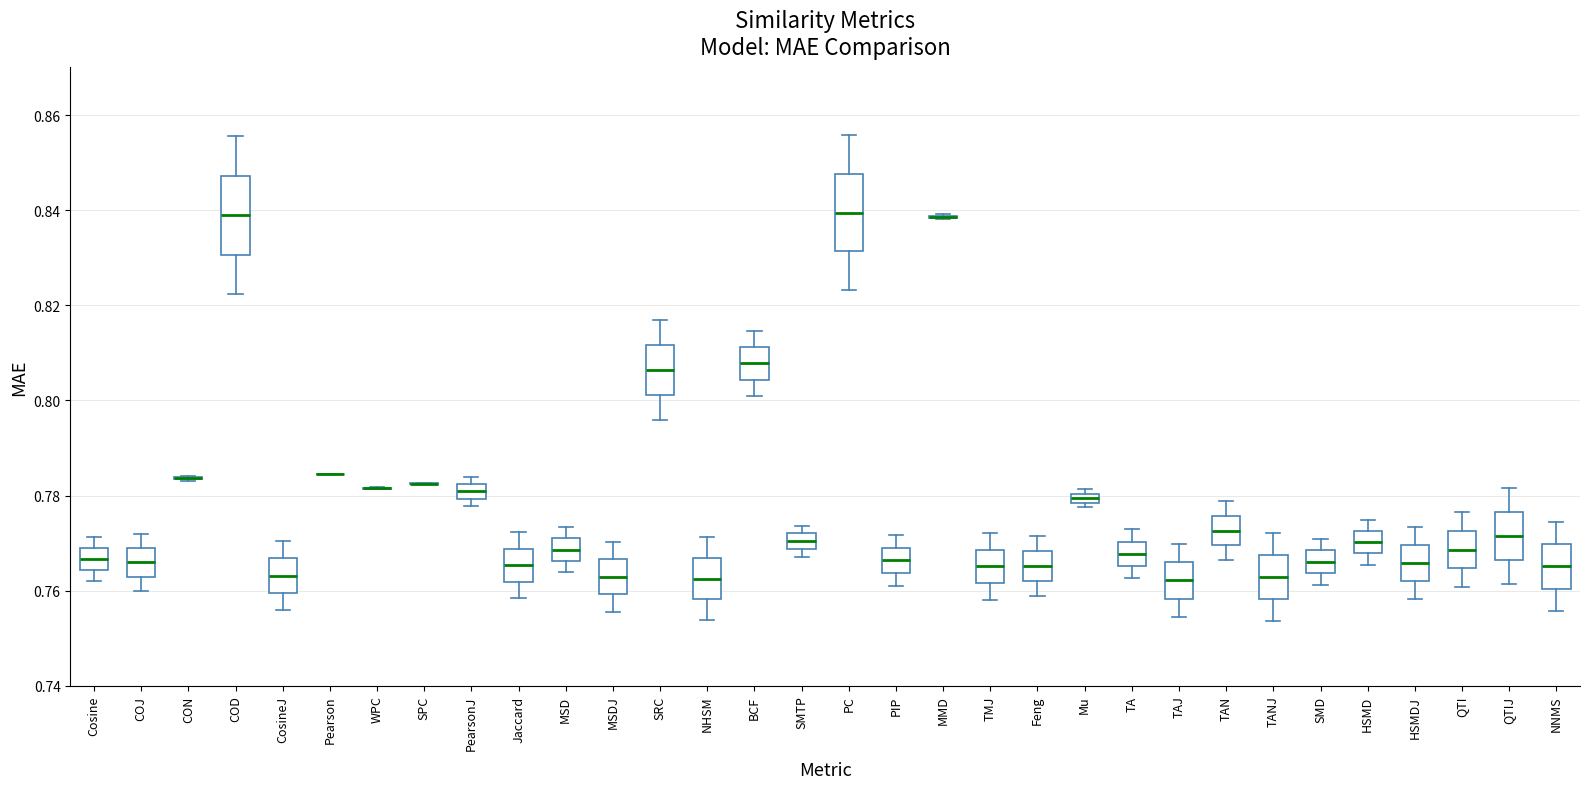

Where does the lower whisker of the box for COD end on the y-axis? The values are not printed on the chart, so give them approximately, as read against the axis.

0.822